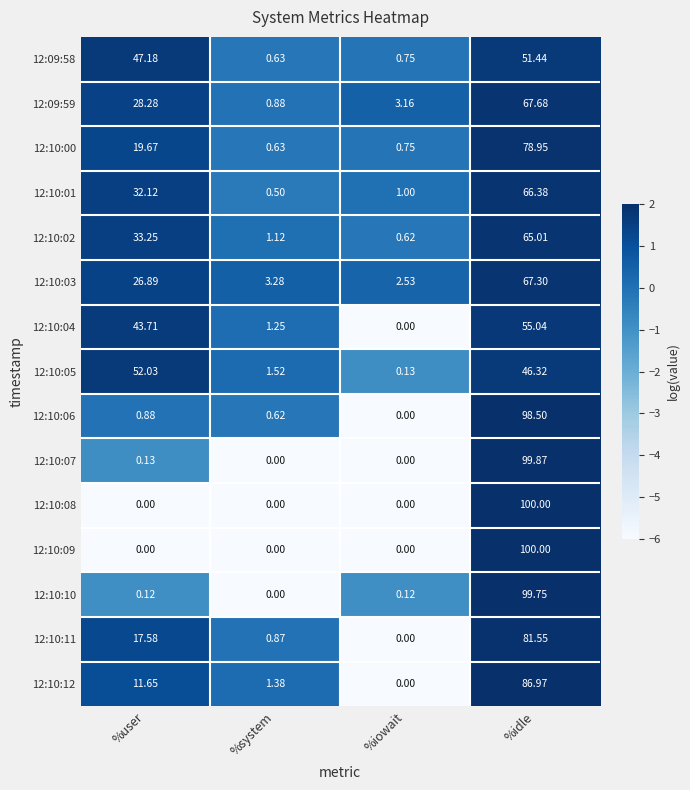

What is the greatest value displayed?

100.0